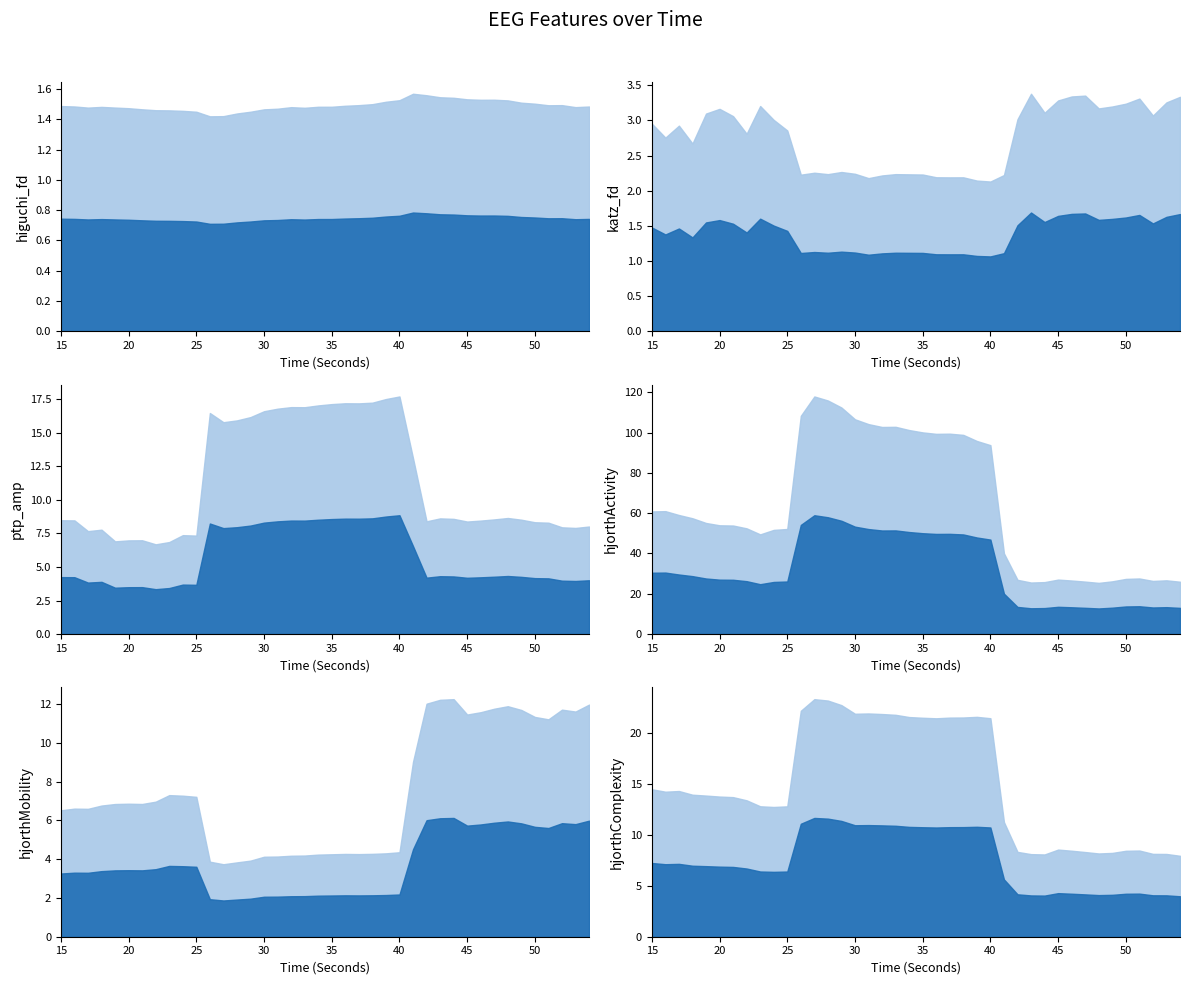

What is the spread (max minus min) of values at 22?

51.0